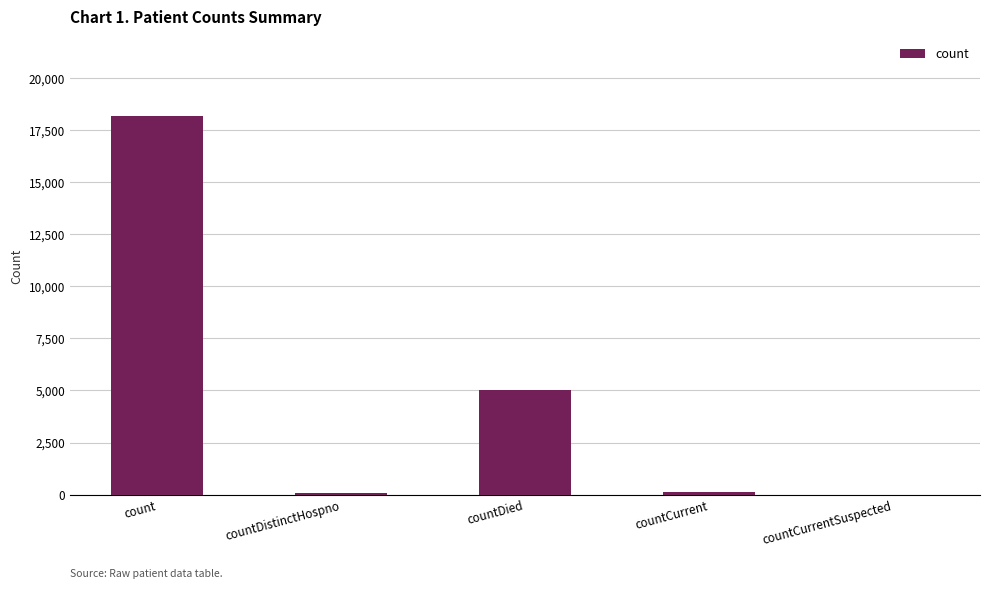

Count the number of data series in this chart.

1